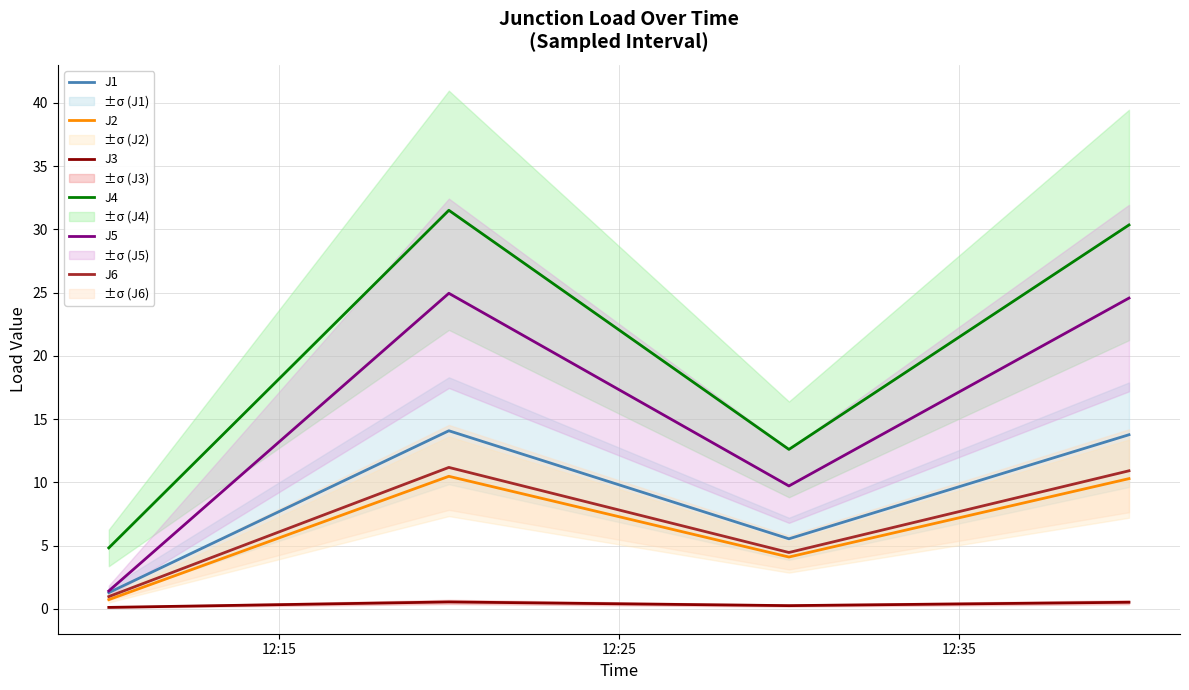

List the series in order of their peak value, highest first.

J4, J5, J1, J6, J2, J3